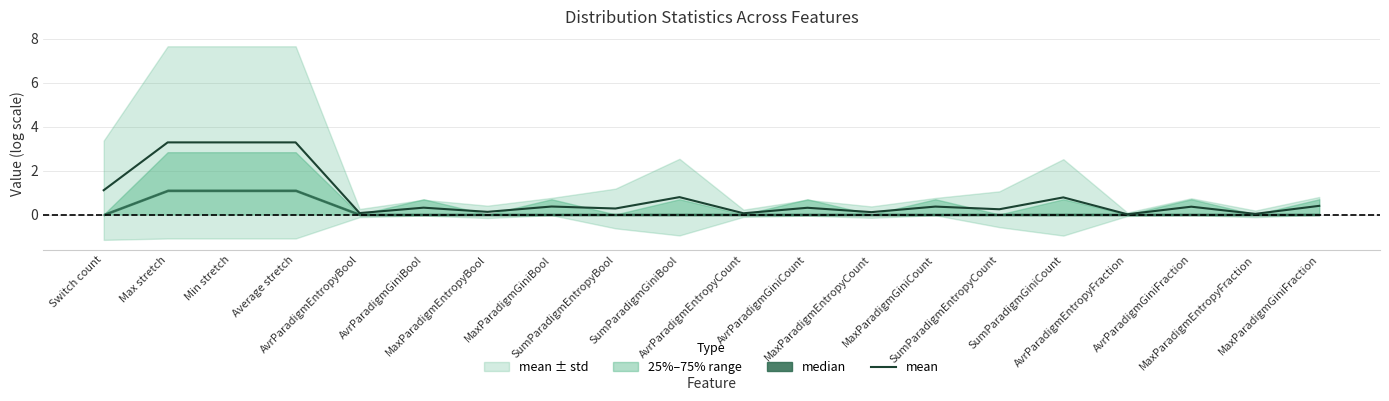

Rank the categories by value from lowest to highest.

AvrParadigmEntropyFraction, MaxParadigmEntropyFraction, AvrParadigmEntropyCount, AvrParadigmEntropyBool, MaxParadigmEntropyCount, MaxParadigmEntropyBool, SumParadigmEntropyCount, SumParadigmEntropyBool, AvrParadigmGiniCount, AvrParadigmGiniBool, AvrParadigmGiniFraction, MaxParadigmGiniCount, MaxParadigmGiniBool, MaxParadigmGiniFraction, SumParadigmGiniCount, SumParadigmGiniBool, Switch count, Min stretch, Average stretch, Max stretch